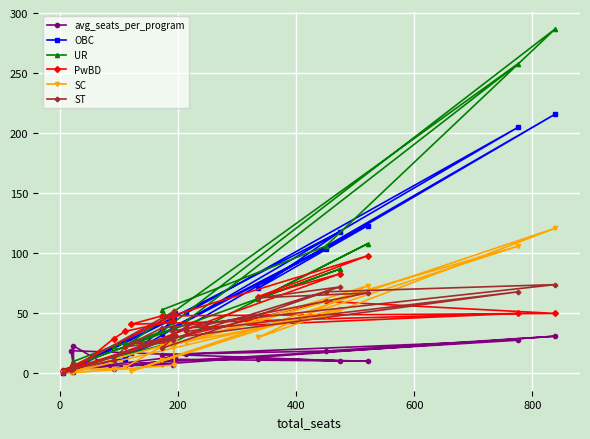

How many values in the ST series exceed 35?

8